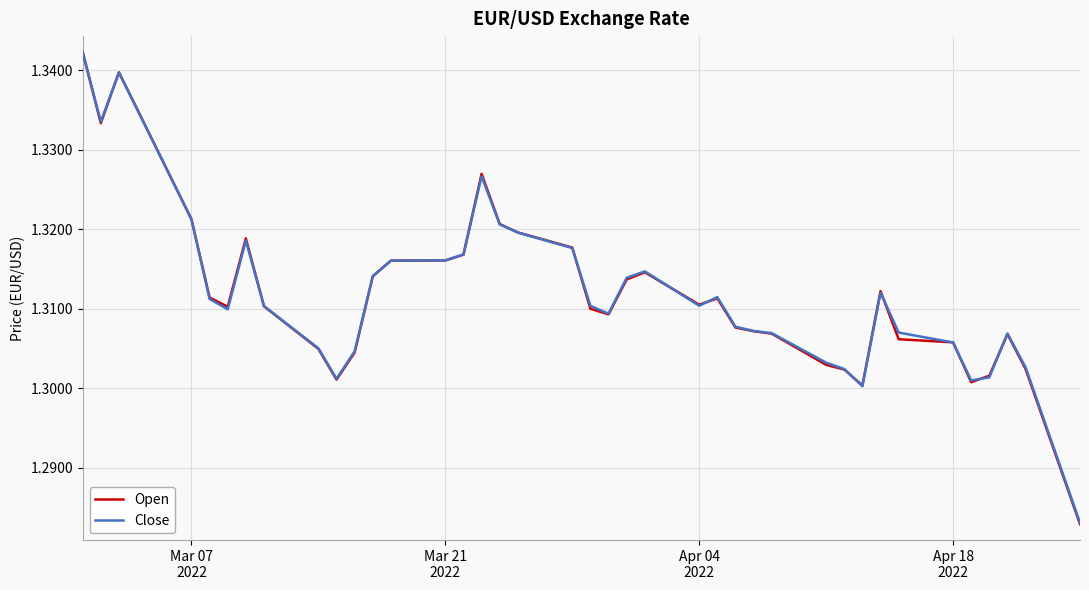

Which series has the largest range (max minus min)?

Open